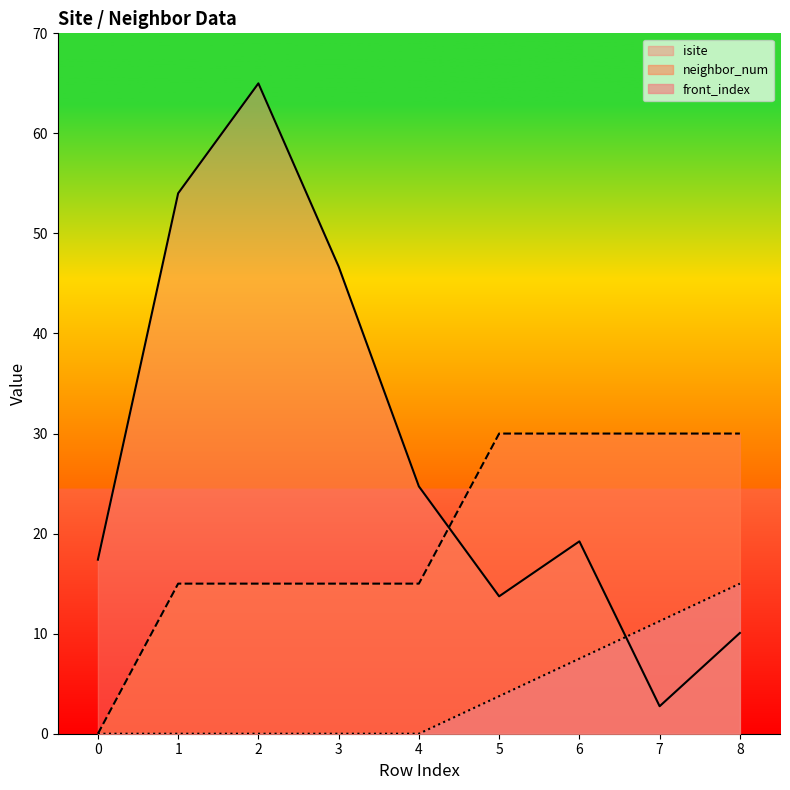

How many positive values does the front_index series have?

4